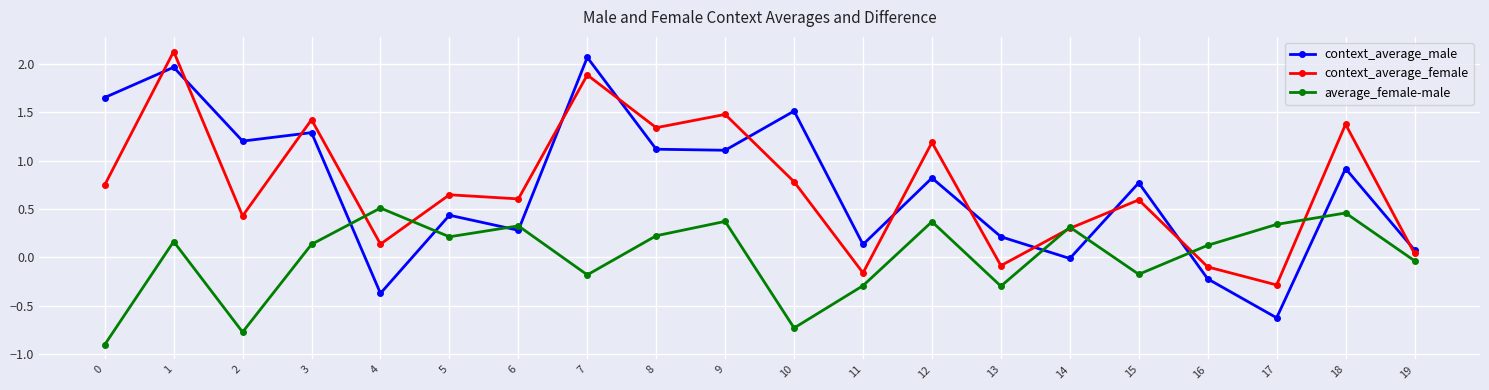

What is the difference between the maximum and second lowest values in the context_average_female series?

2.3